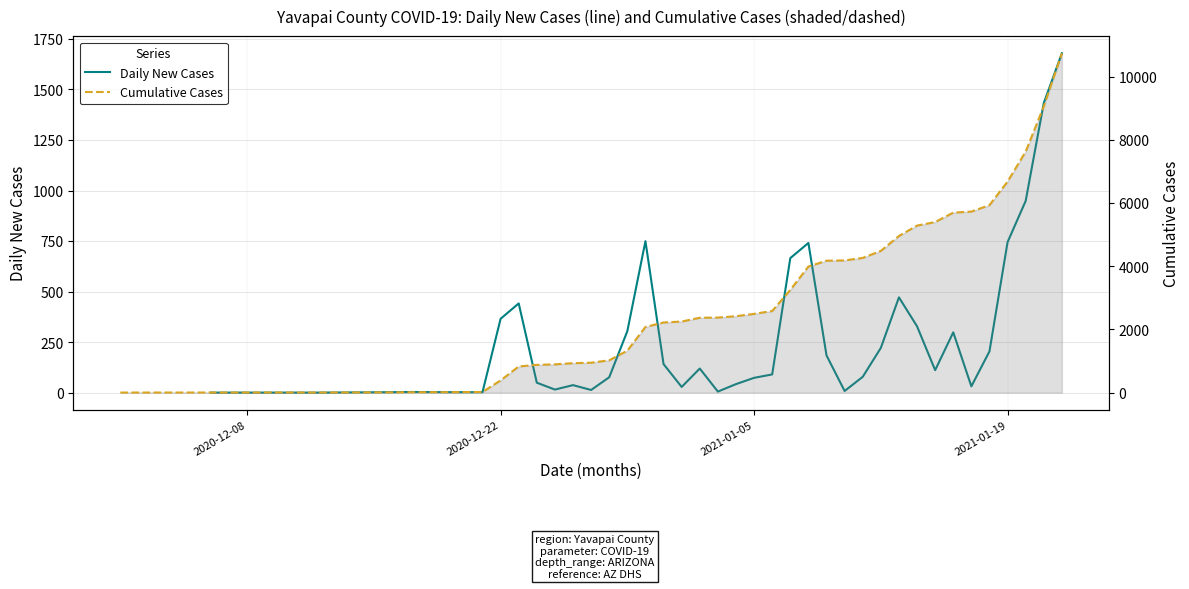

How many categories are shown in the chart?

40